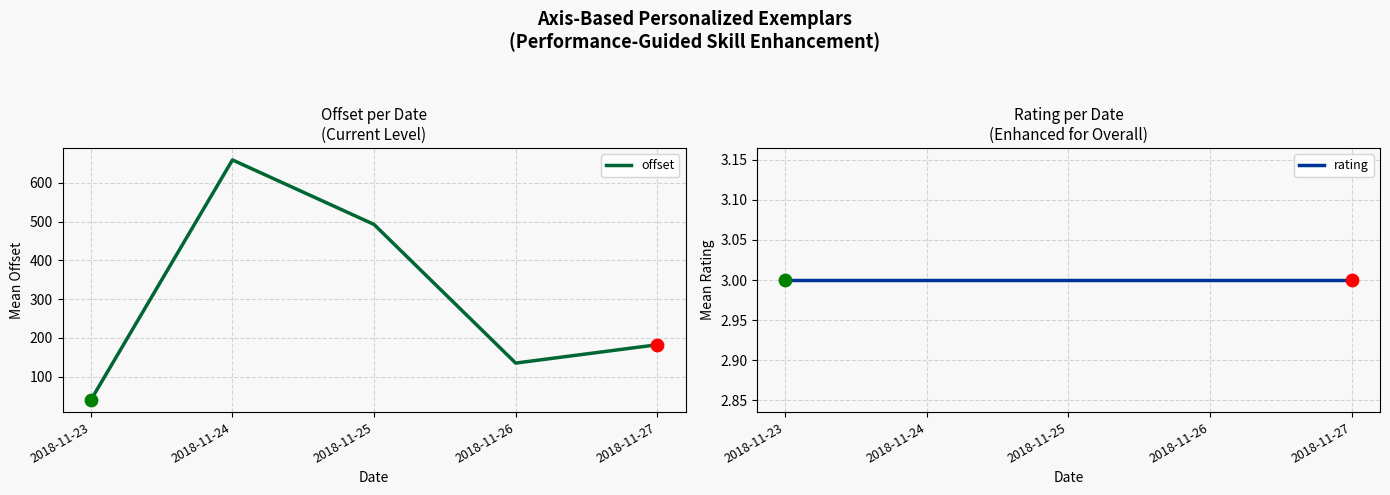

Is the value of rating at 2018-11-23 greater than the value of offset at 2018-11-24?

No